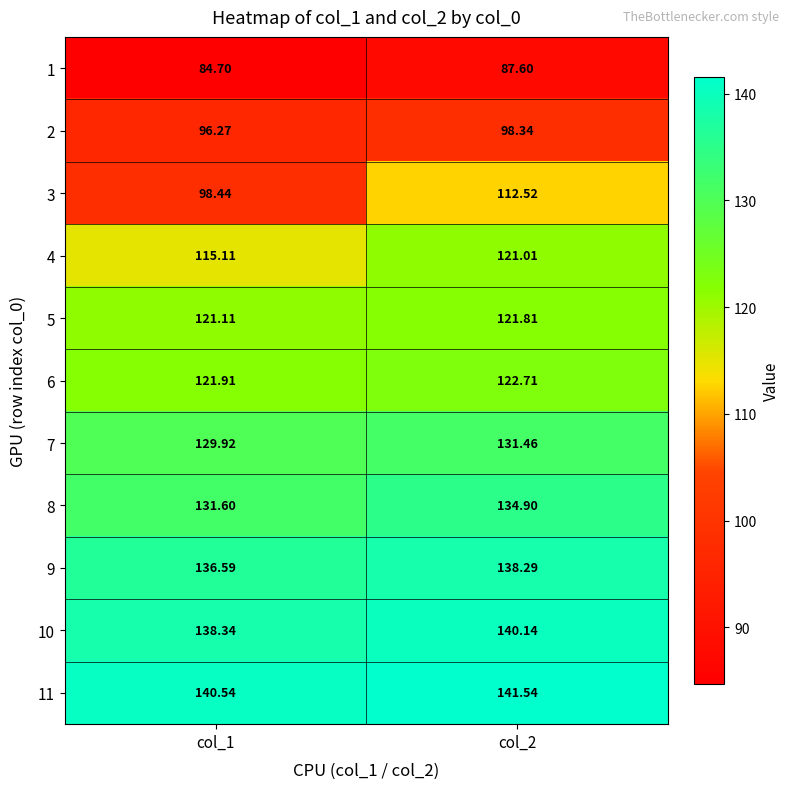

Is the value of 4 at col_1 greater than the value of 10 at col_2?

No